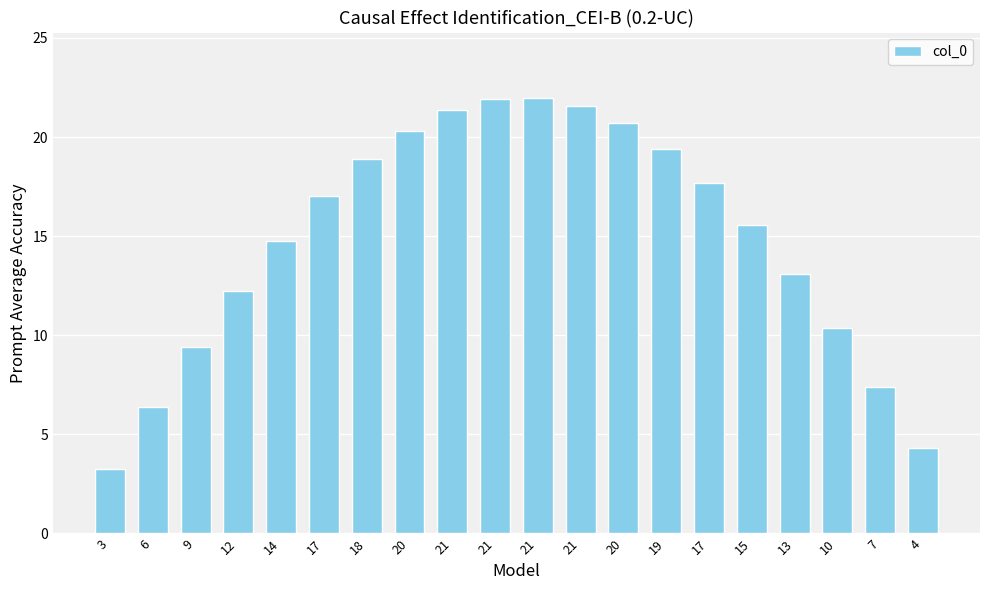

Are the bars horizontal?

No